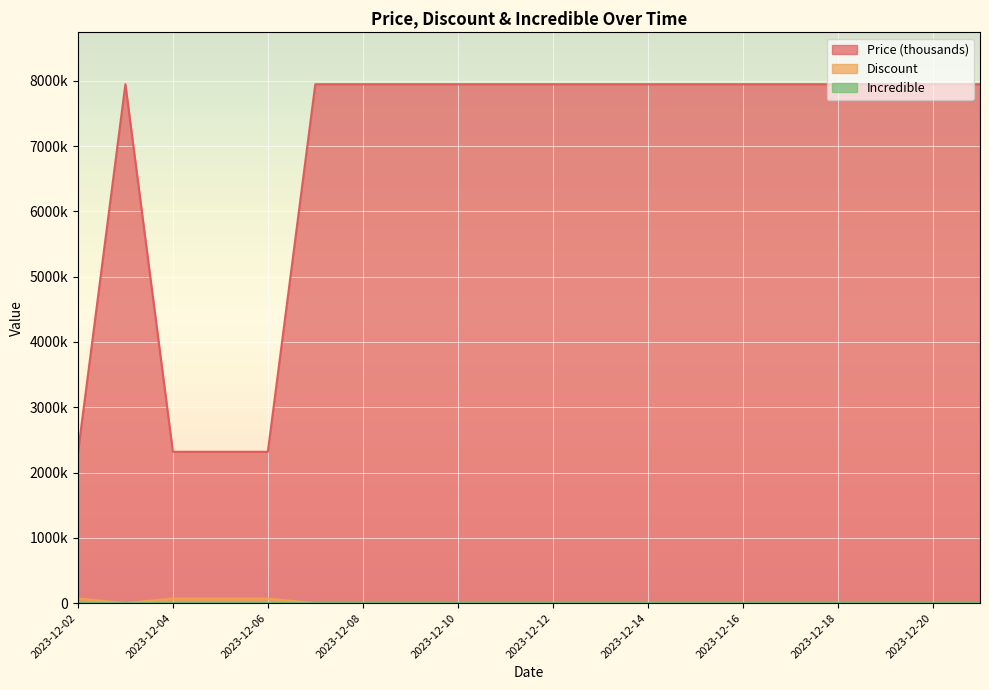

Does the chart display data point markers on the line(s)?

No